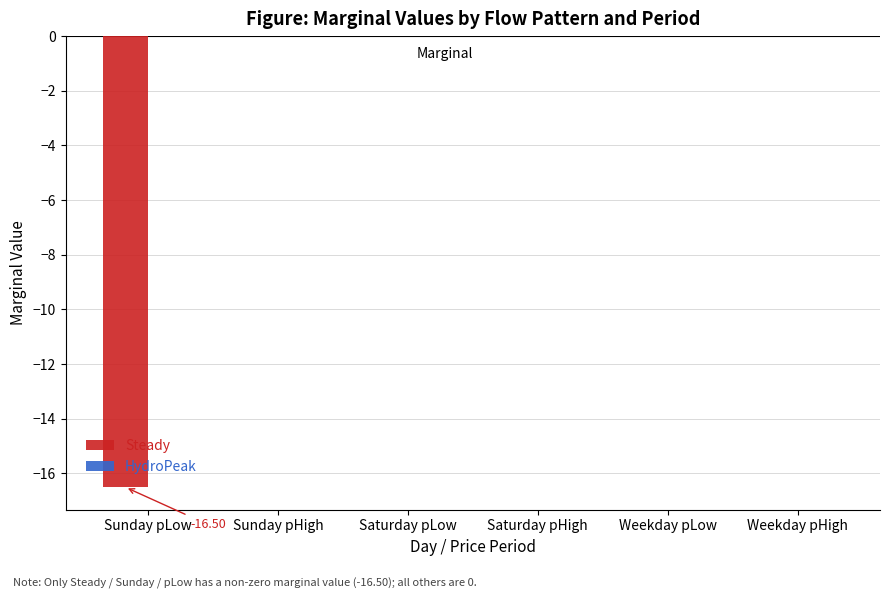

What is the sum of the values at Weekday pHigh and Sunday pLow?

-16.5